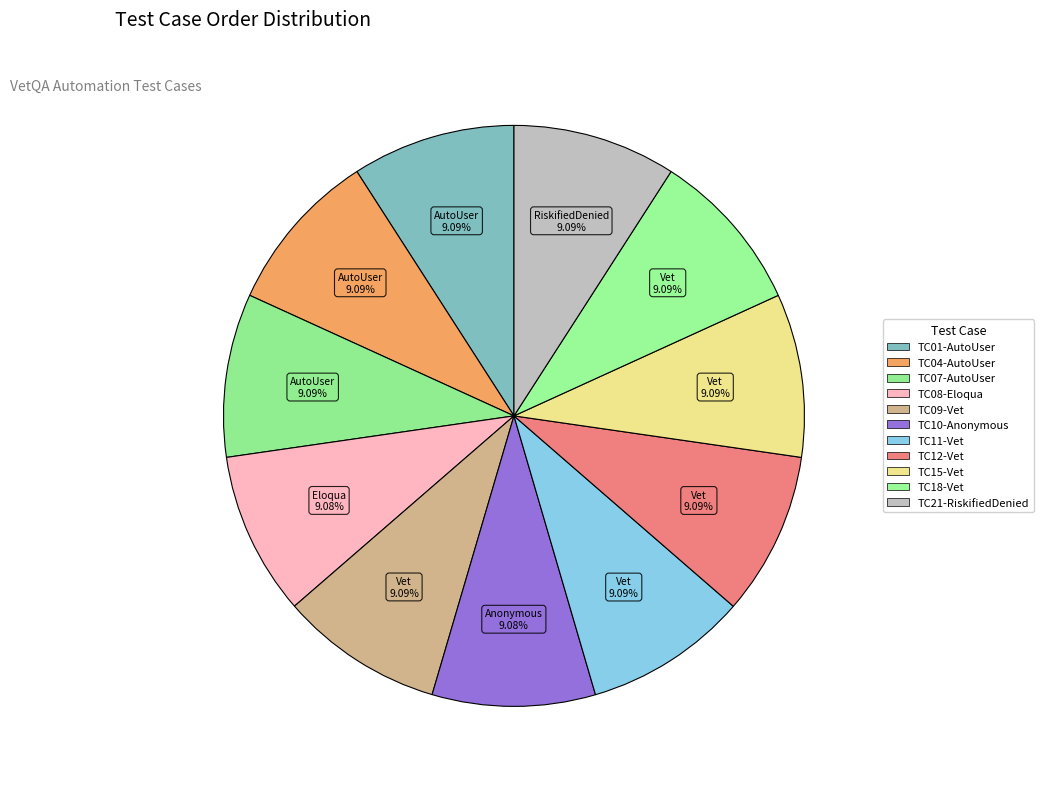

How many slices are in this pie chart?

11